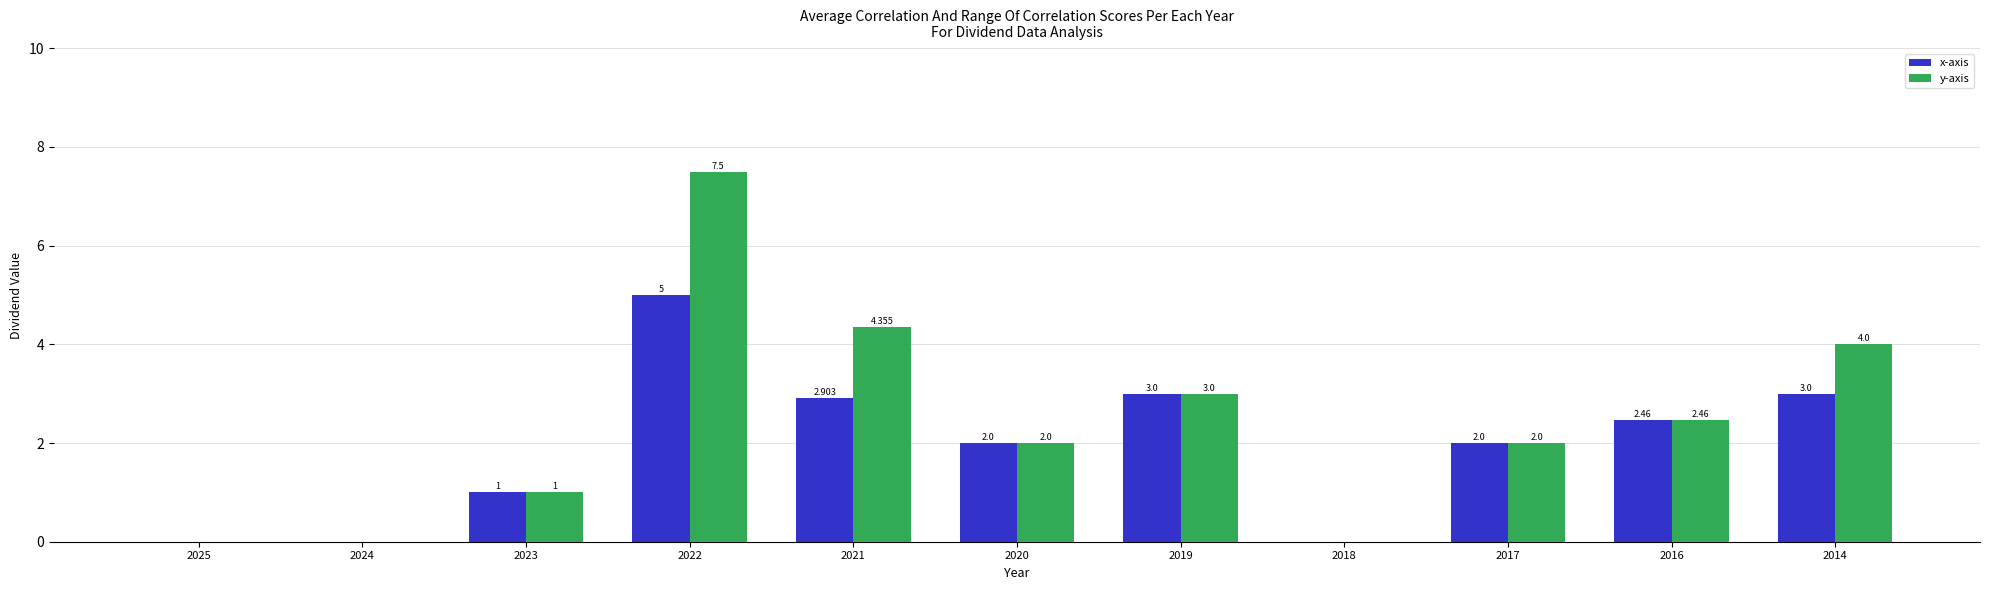

The x-axis series shows 0.0 at 2018. True or false?

True